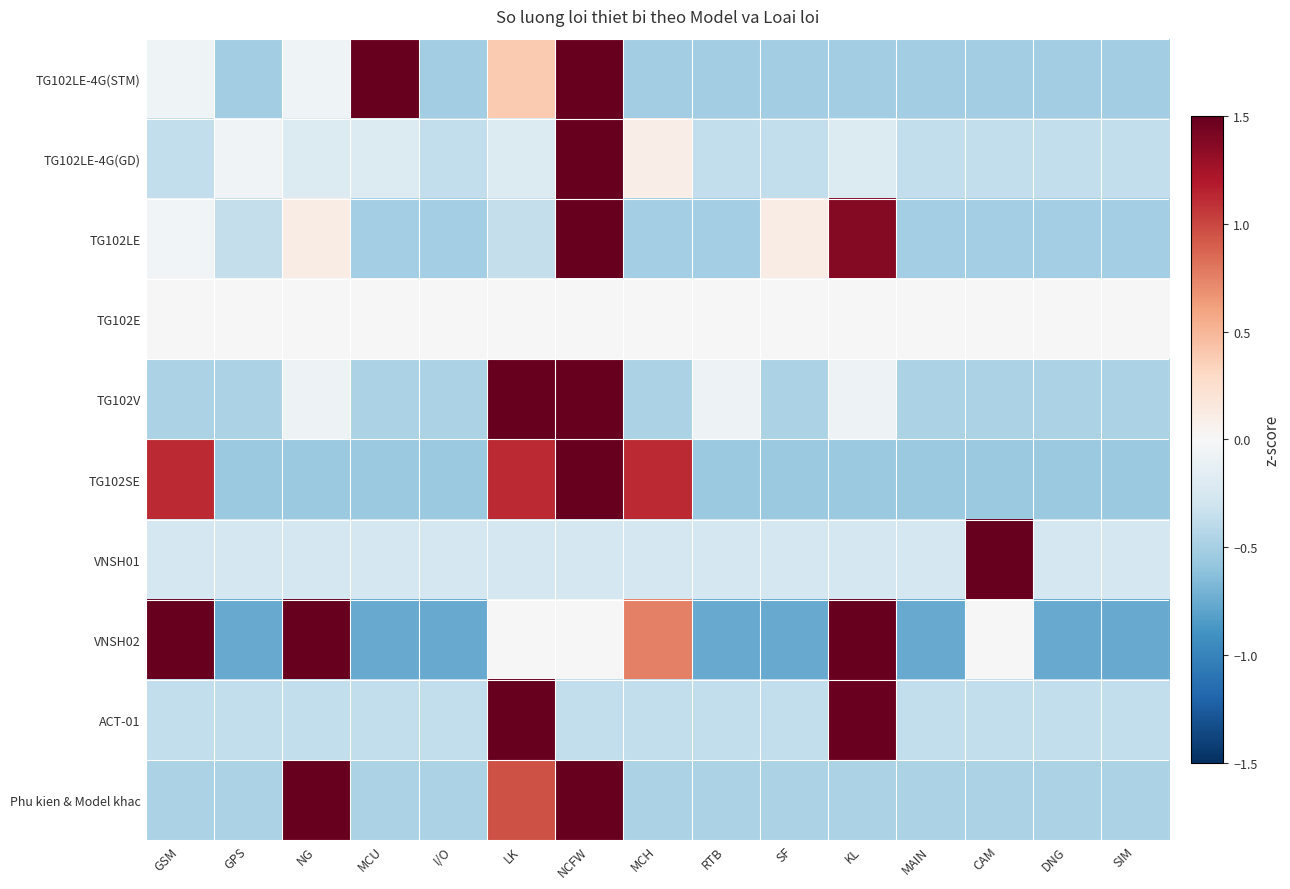

What is the total value across all series at MAIN?

-4.3